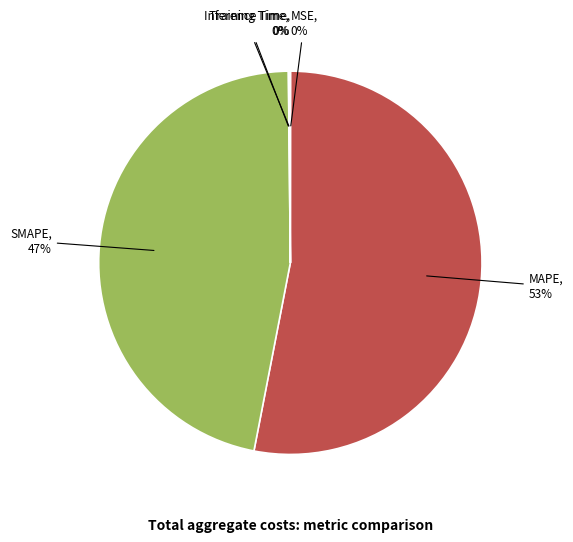

The MAPE slice represents 53% of the pie. True or false?

True